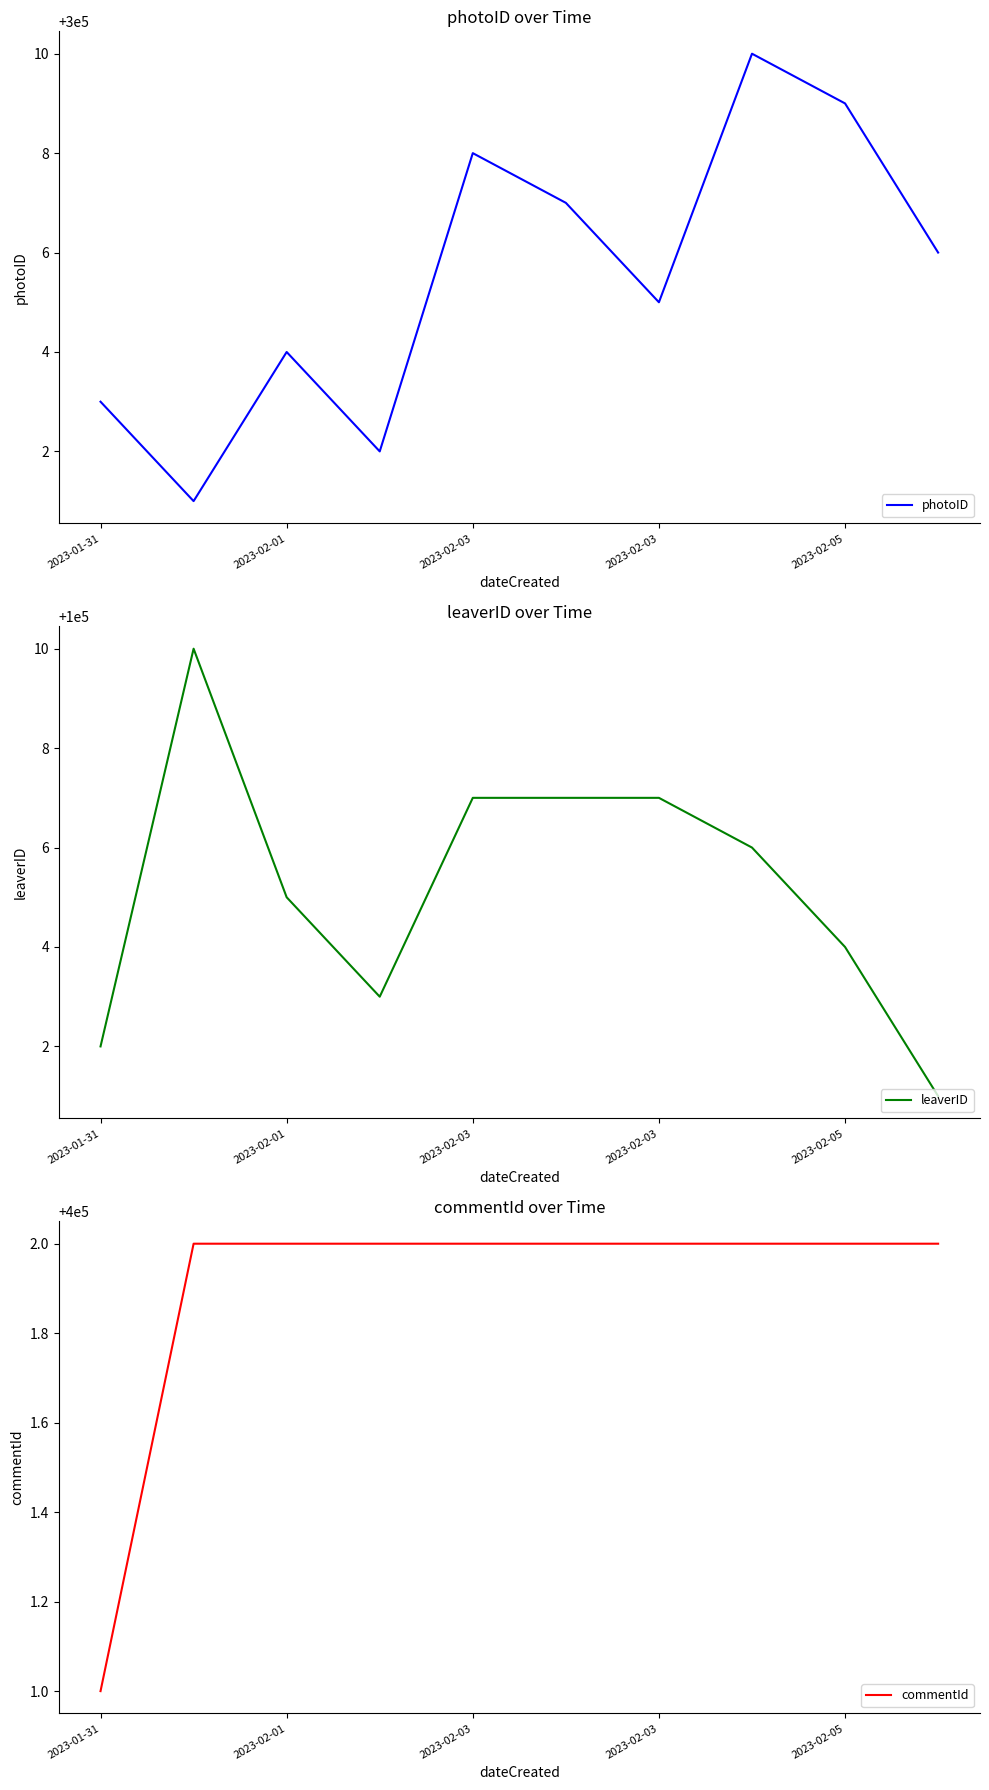

True or false: commentId has a value of 275138 at 2023-02-05.

False